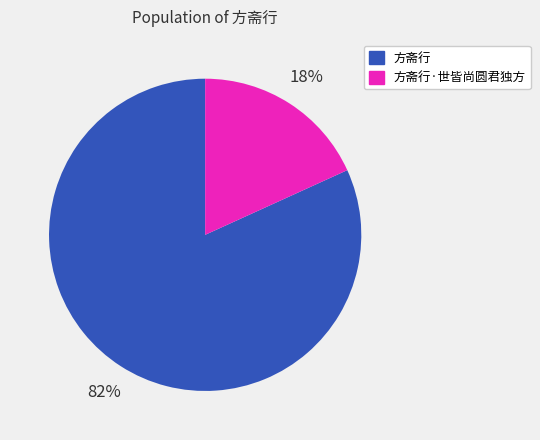

Count the number of slices in the pie.

2